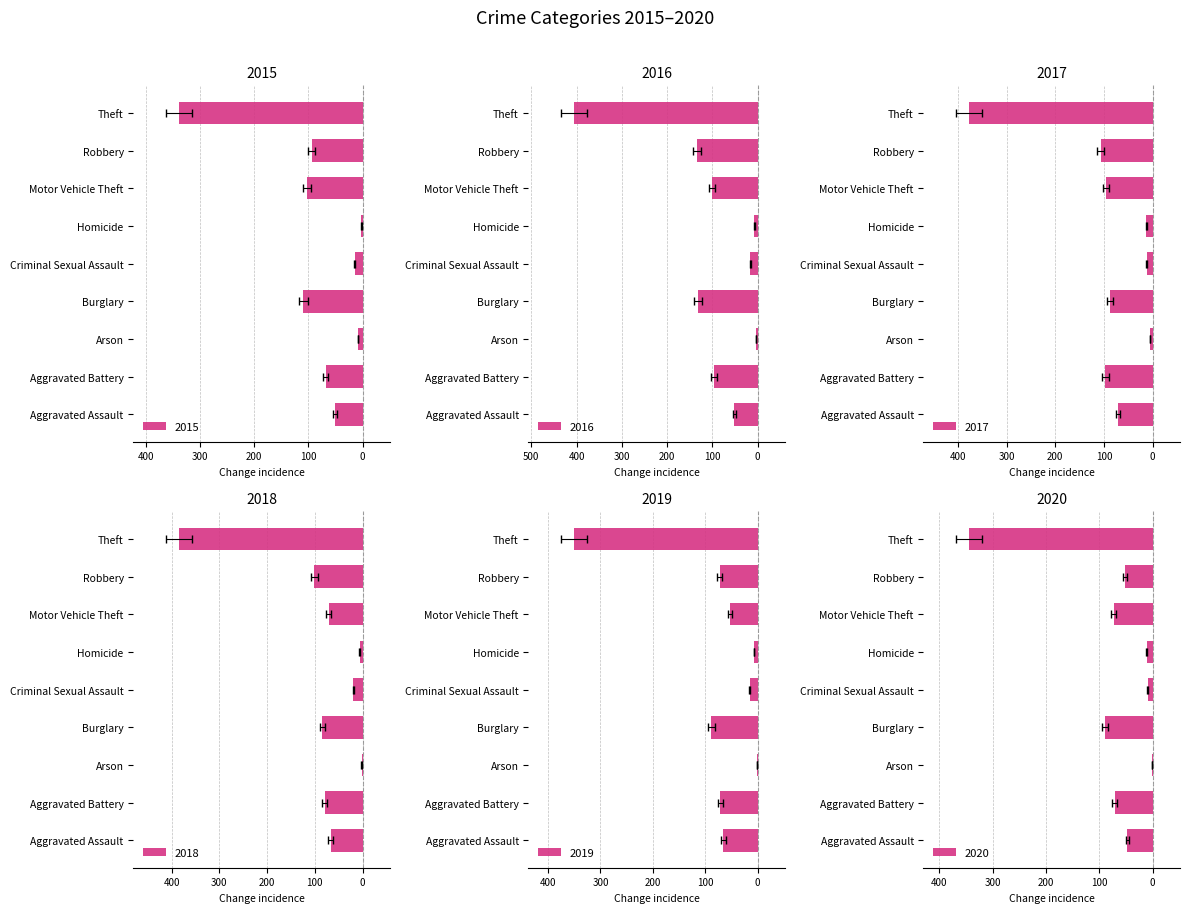

What is the average value of the 2015 series?

-87